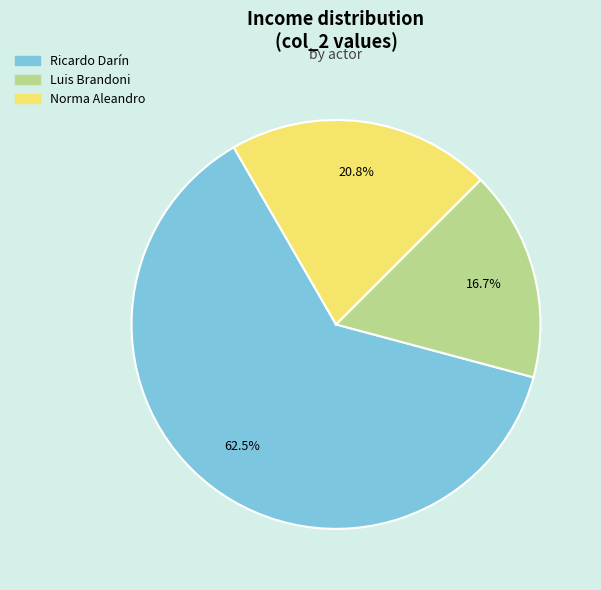

Does Norma Aleandro represent more than half of the total?

No